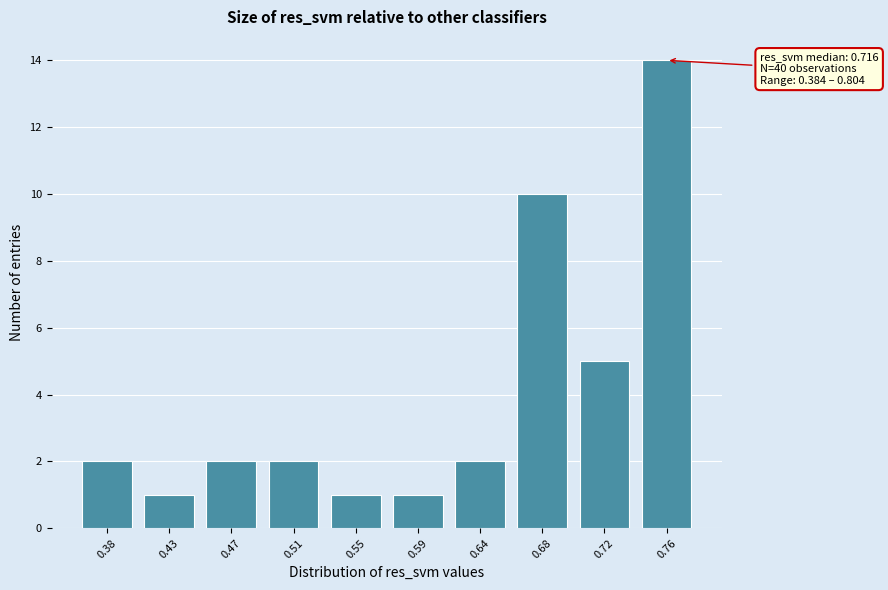

Reading left to right, extract all data points from this chart.

2	1	2	2	1	1	2	10	5	14